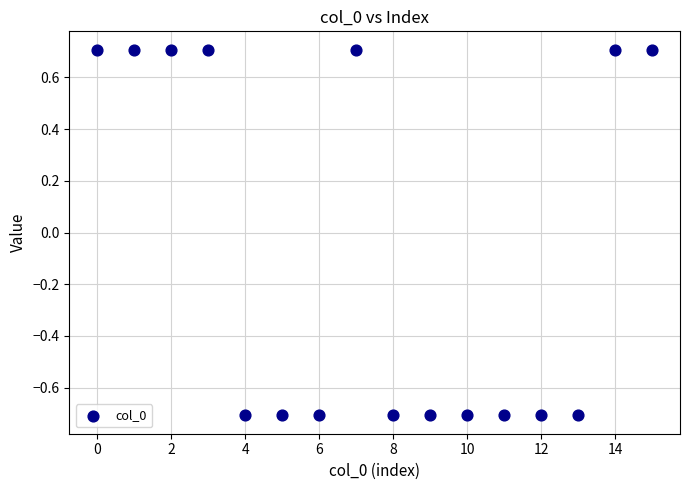

What is the range of Y values (max minus min)?

1.4